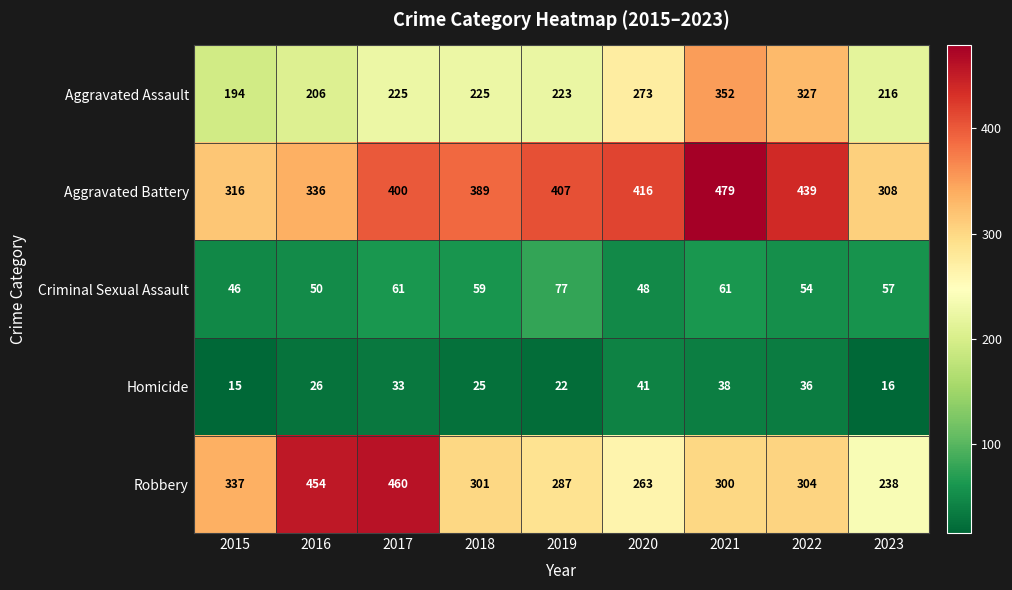

At how many categories does at least one series exceed 403?

6